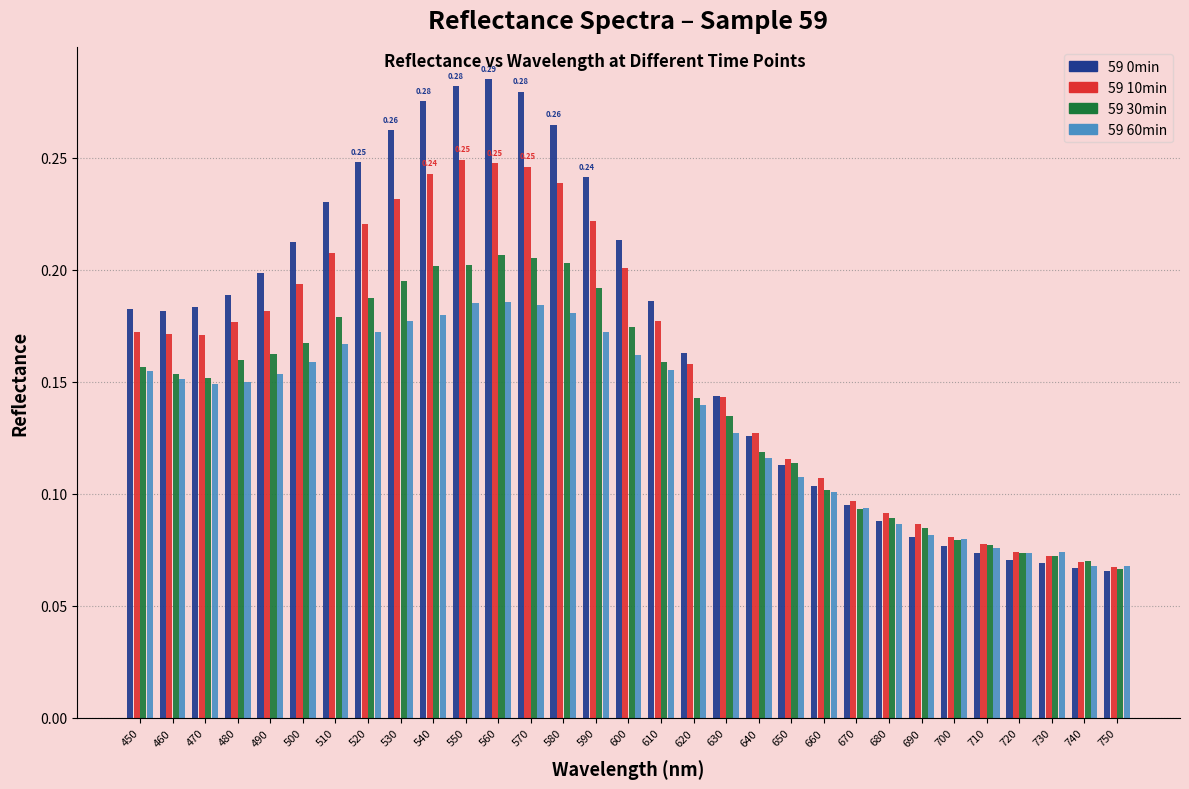

Which series has the widest spread of values?

59 0min